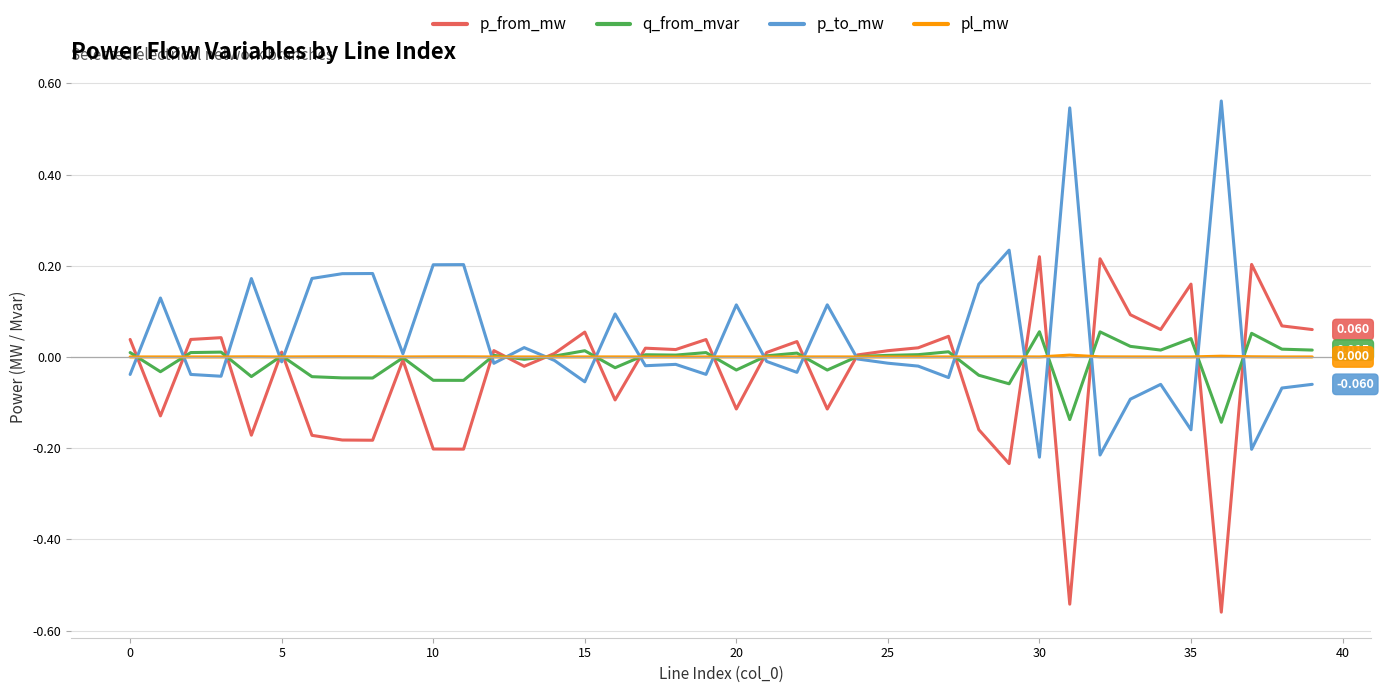

What are all the series names shown in the legend?

p_from_mw, q_from_mvar, p_to_mw, pl_mw